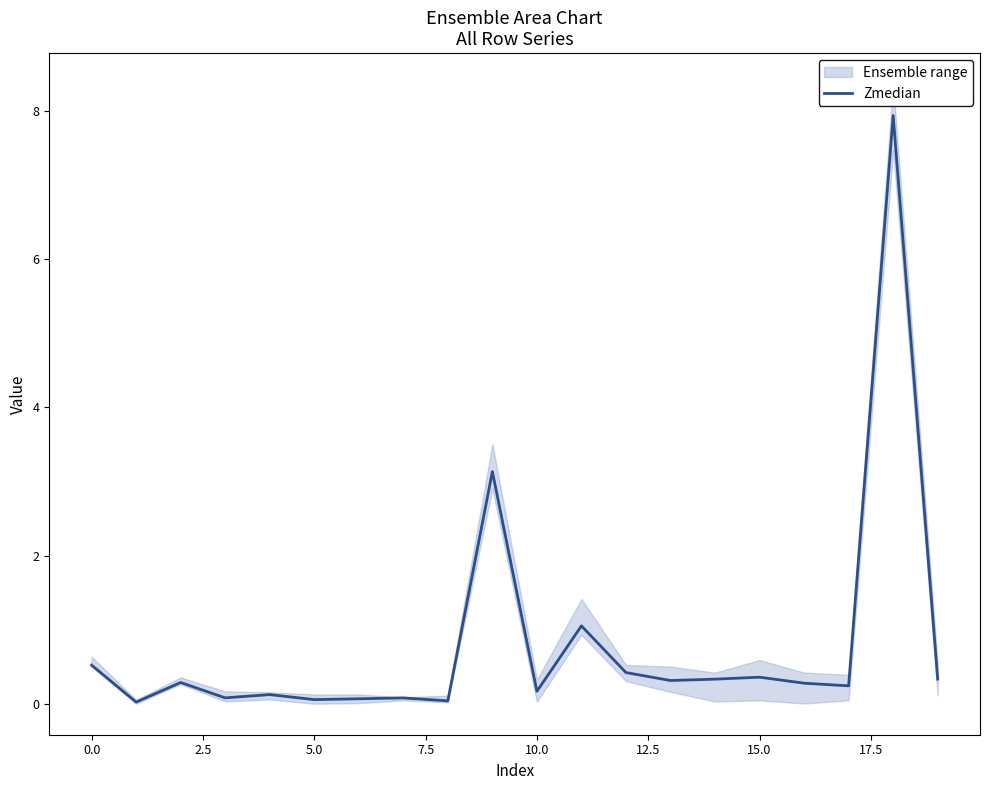

True or false: row_1 and row_4 intersect in this chart.

True